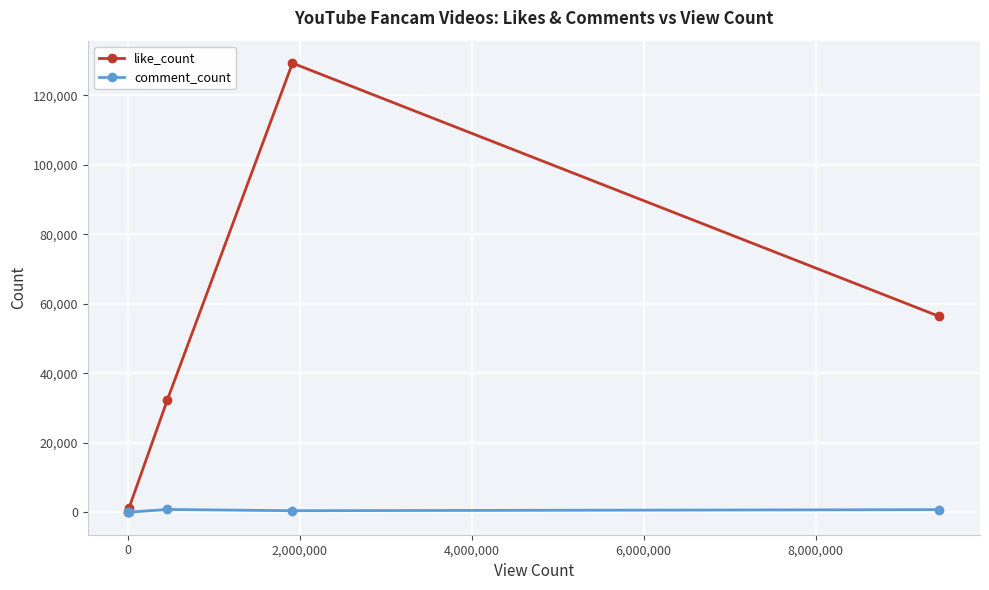

What is the value of the comment_count point at the 4th from the left?

449